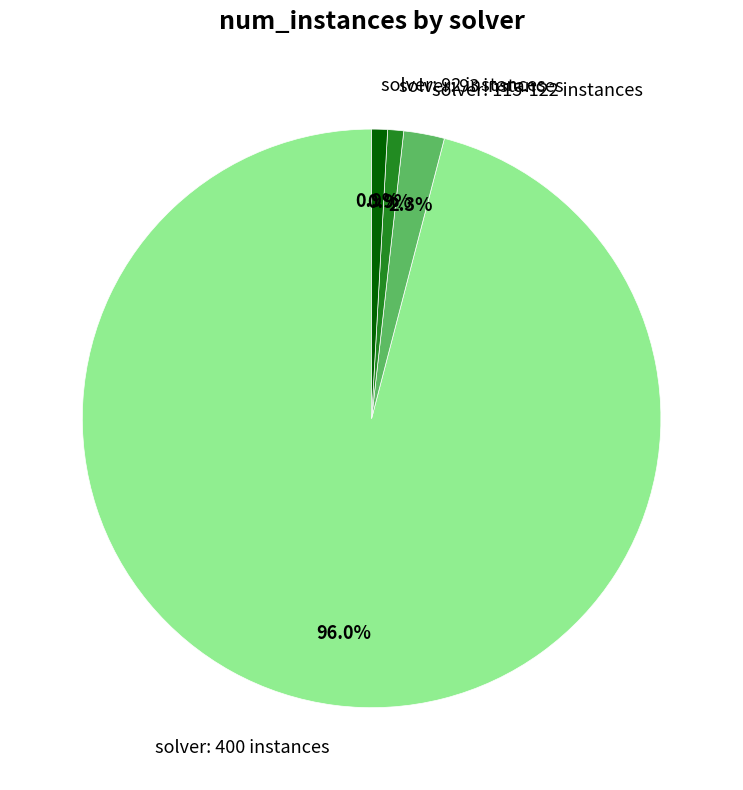

Between solver: 115-122 instances and solver: 92 instances, which is larger?

solver: 115-122 instances